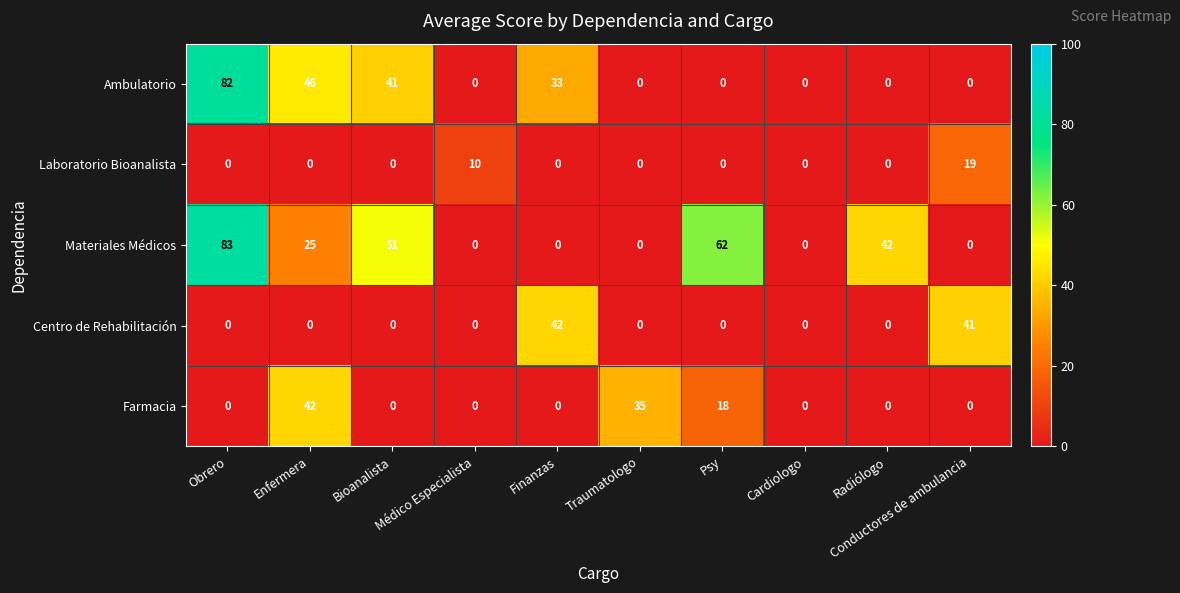

Which series has the largest range (max minus min)?

Materiales Médicos